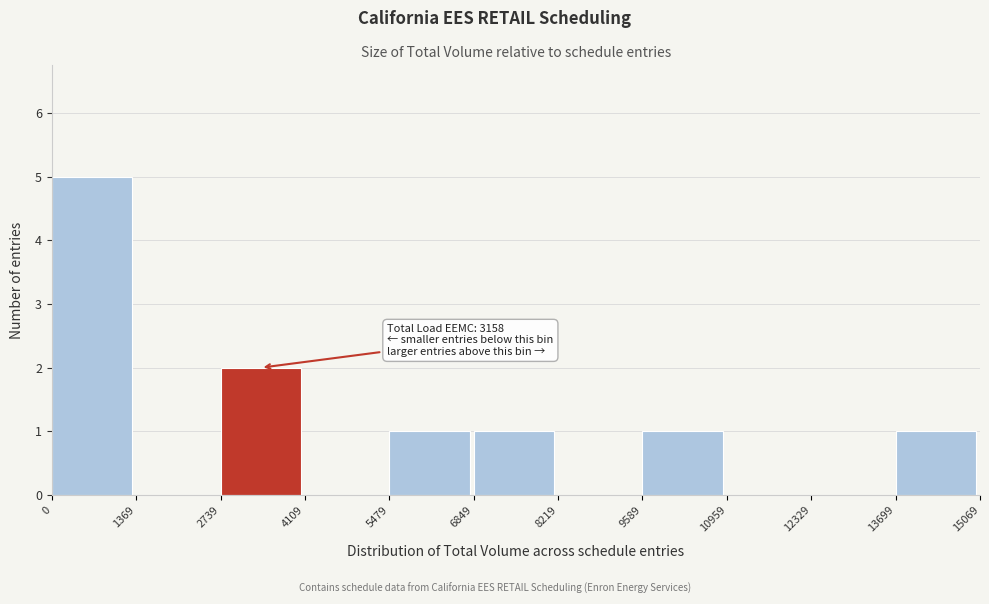

Which range on the x-axis has the tallest bar?

0 to 1369